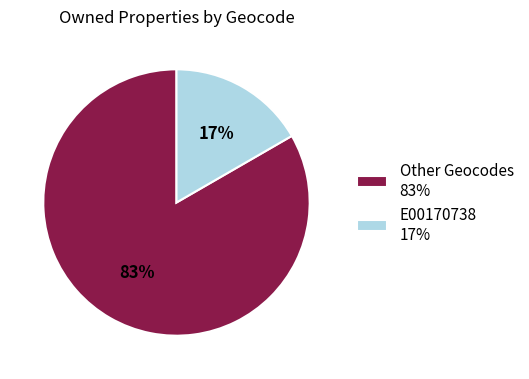

Between E00170738 17% and Other Geocodes 83%, which is larger?

Other Geocodes 83%